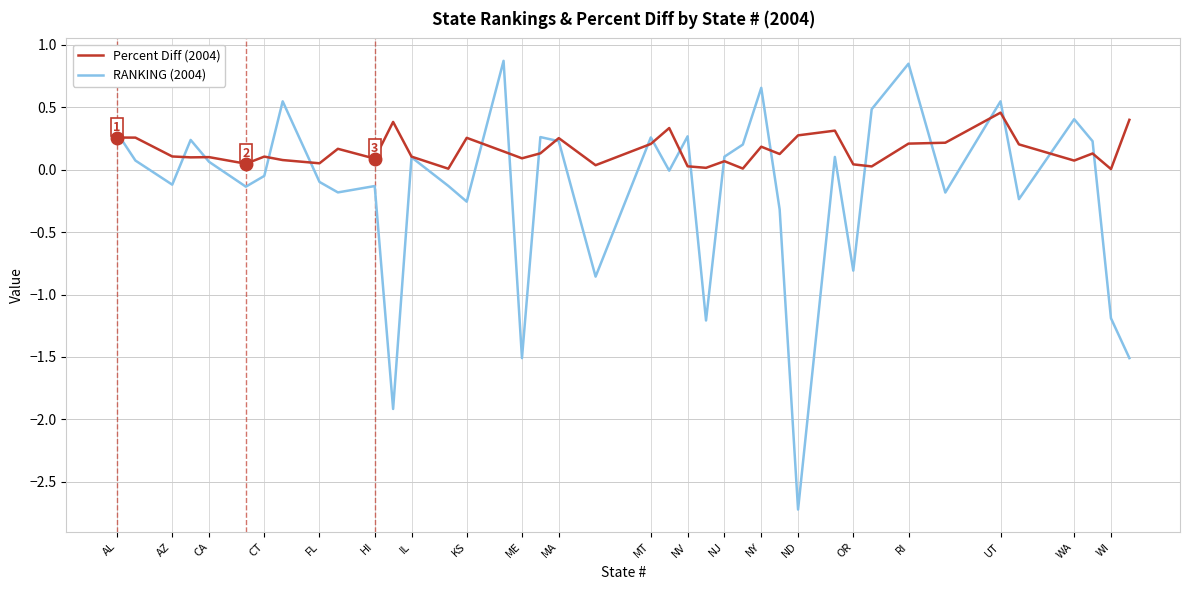

What is the minimum value shown in the chart?

-2.7